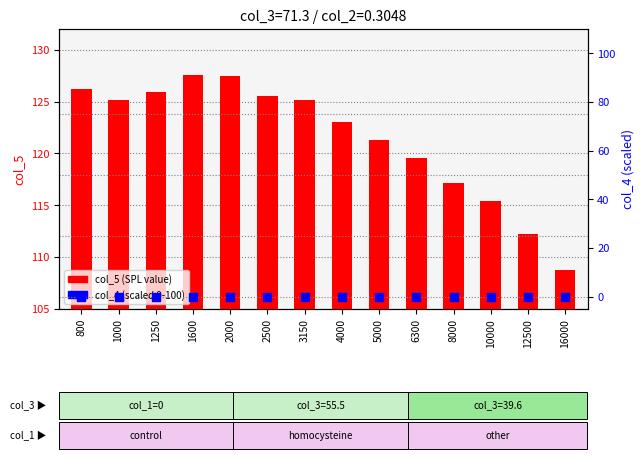

Which series contains the highest Y value?

col_5 (SPL value)